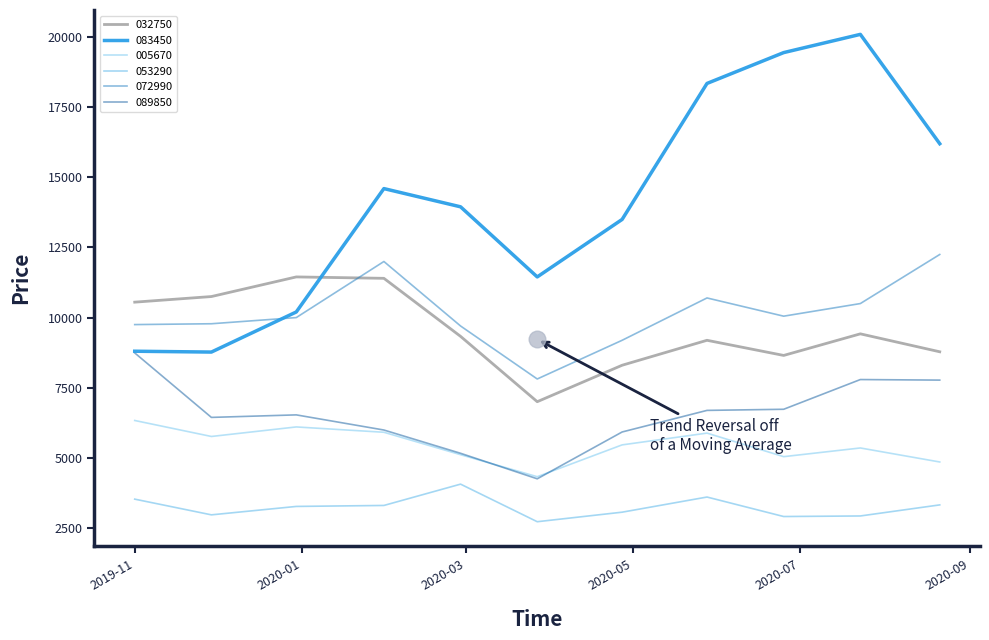

Is this an area chart (filled region under the line)?

No